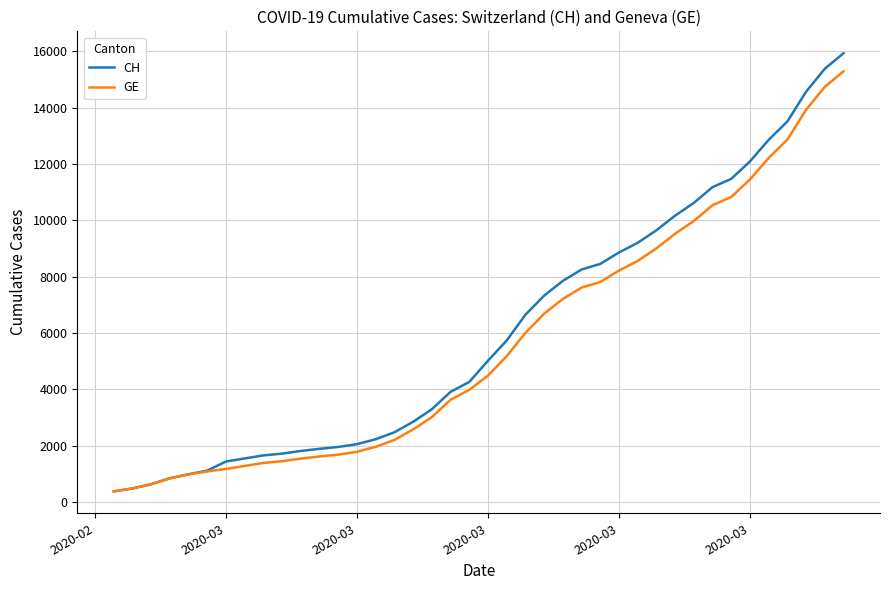

Is this an area chart (filled region under the line)?

No